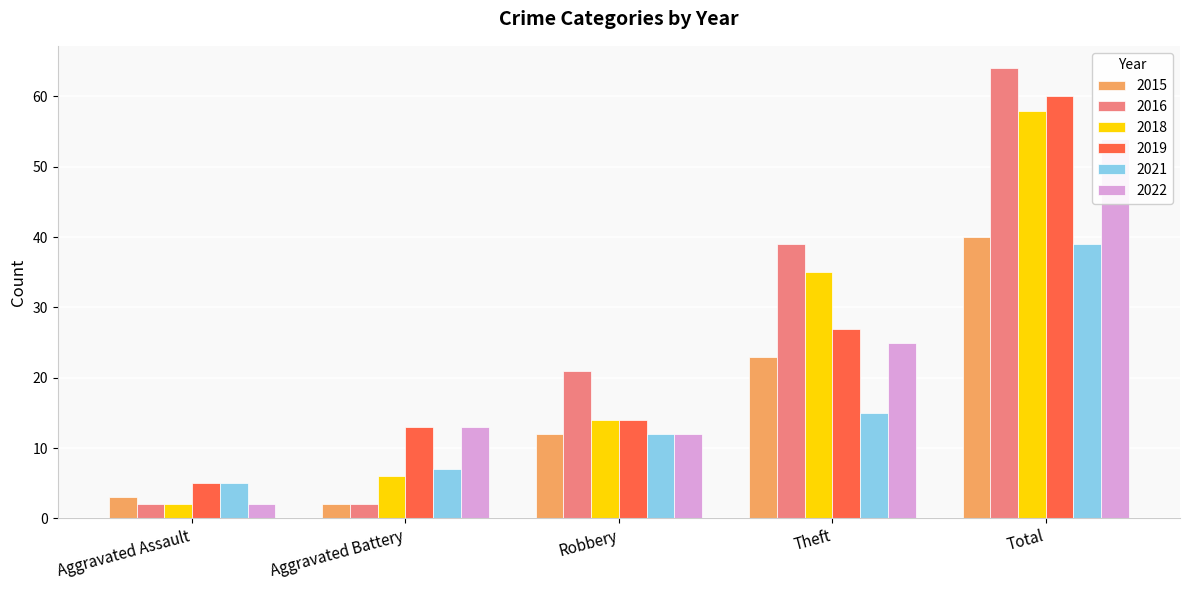

What is the sum of the 2019 values at Aggravated Battery and Theft?

40